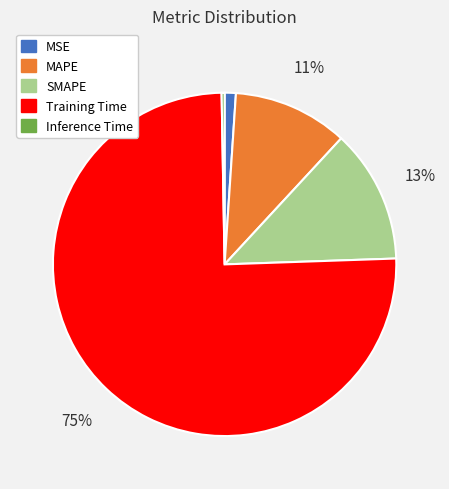

Between Inference Time and Training Time, which is larger?

Training Time